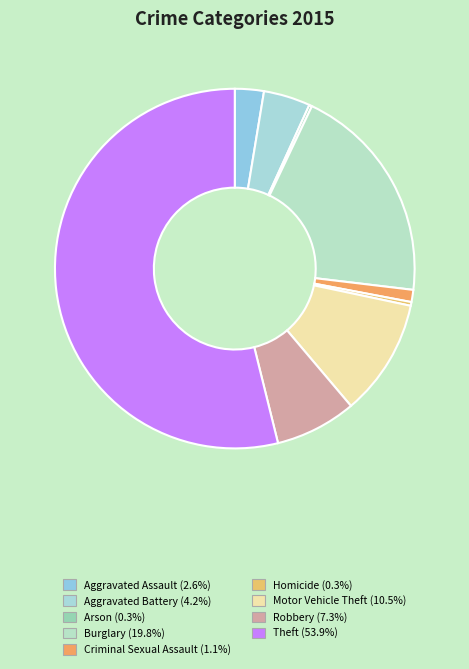

Which category has the biggest portion of the pie?

Theft